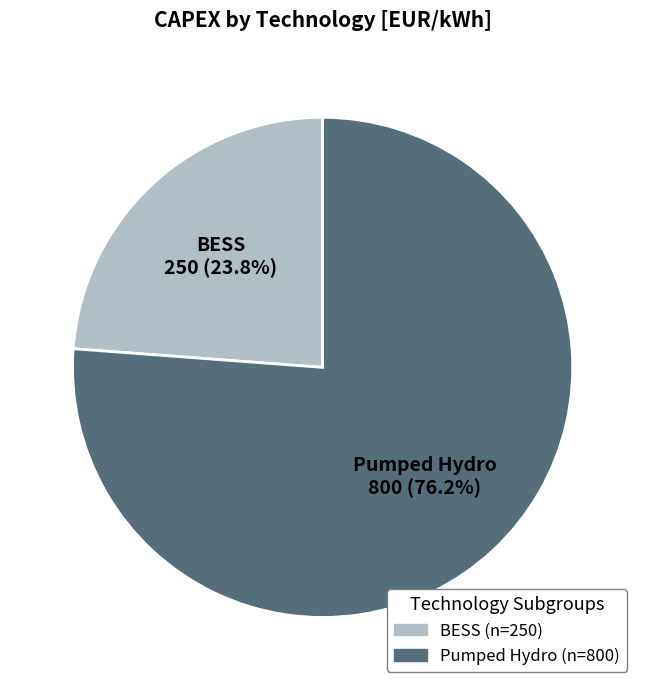

Which slice represents more than half of the pie?

Pumped Hydro